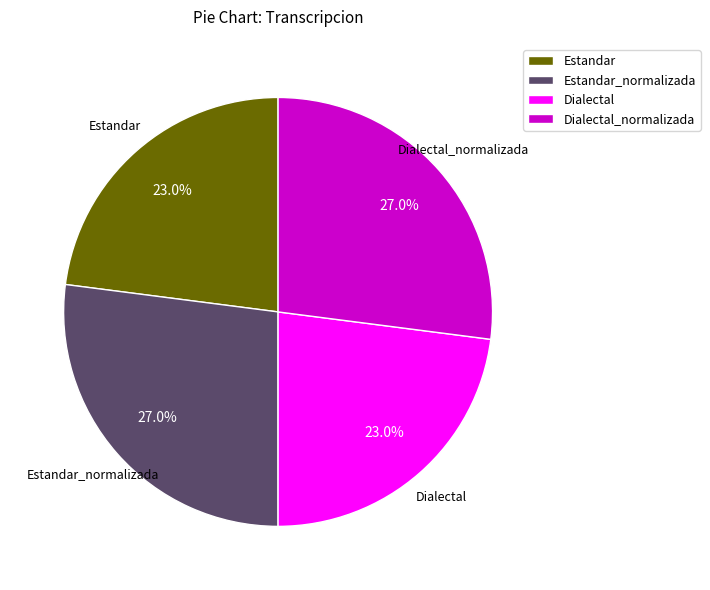

Is there a majority slice in this chart?

No